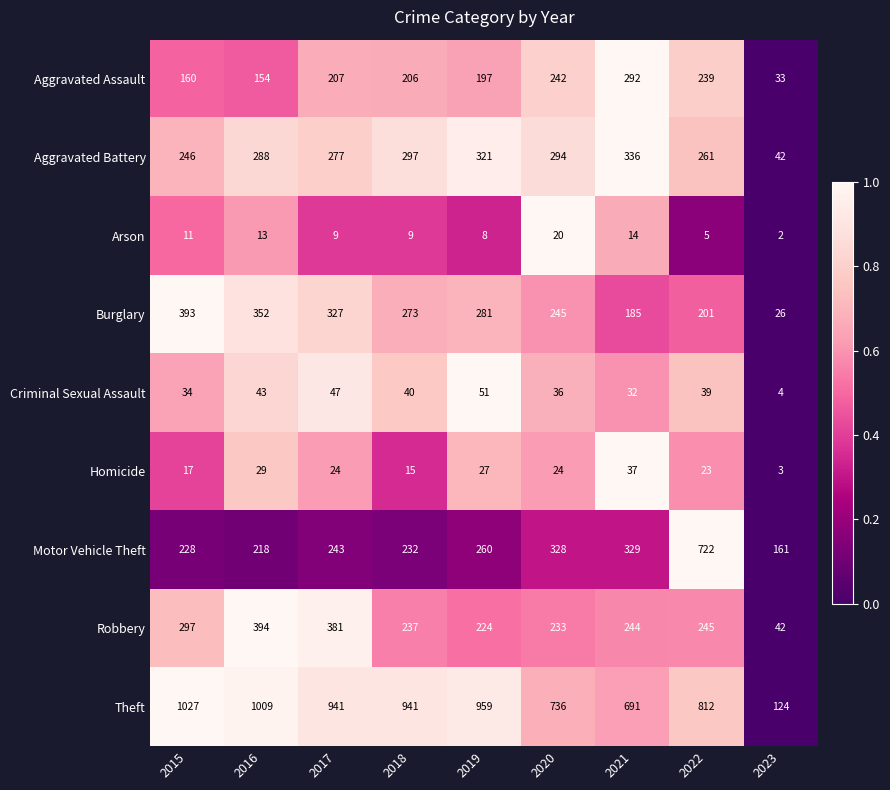

Which series has the widest spread of values?

Theft